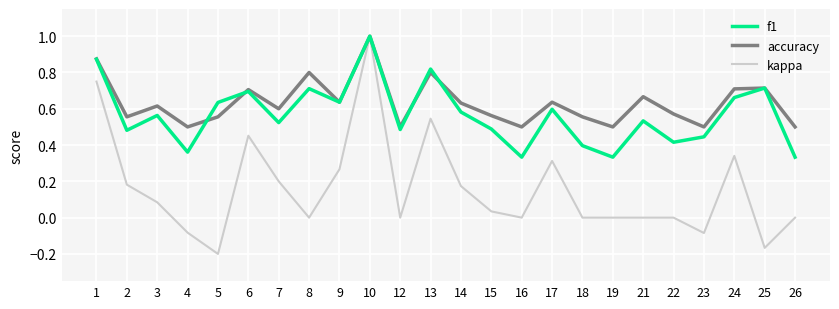

At which category does the chart reach its minimum across all series?

5